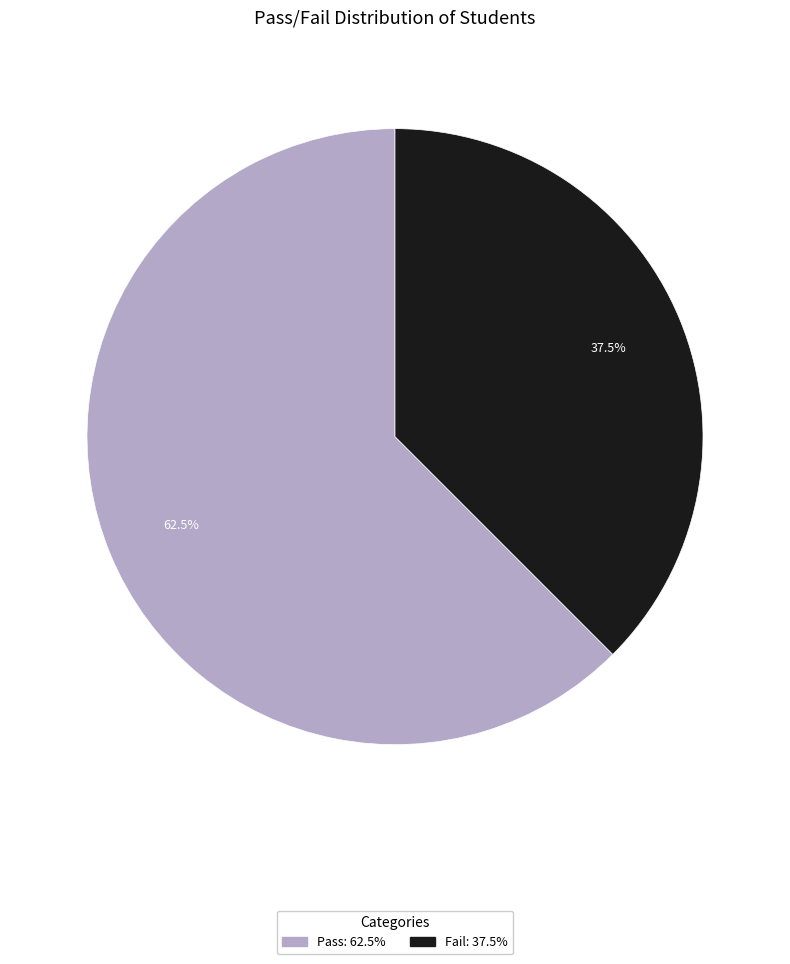

What percentage is NOT represented by Fail?

62.5%